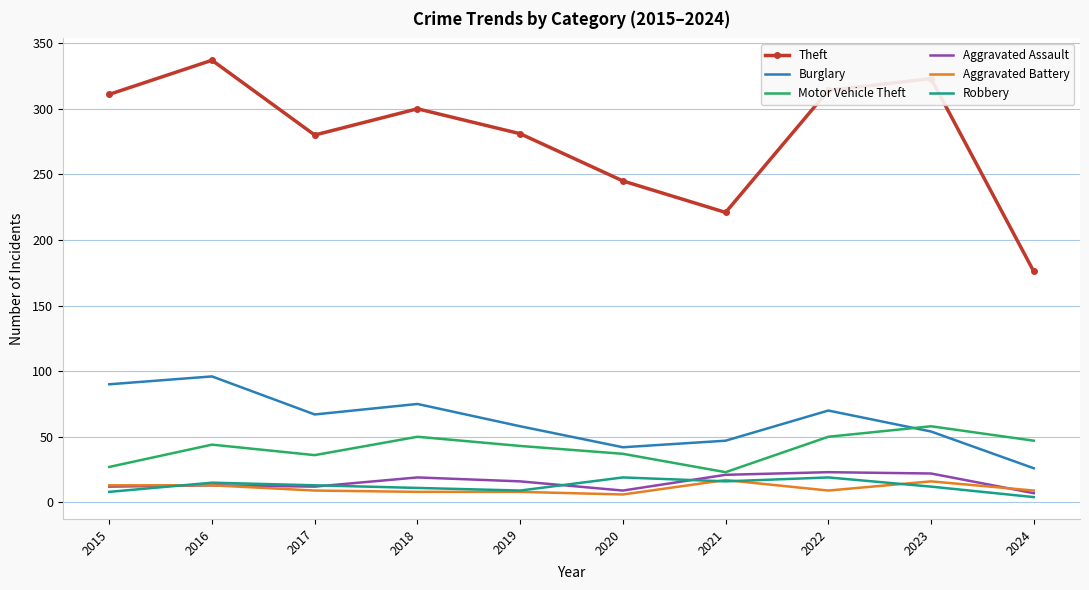

What is the greatest value displayed?

337